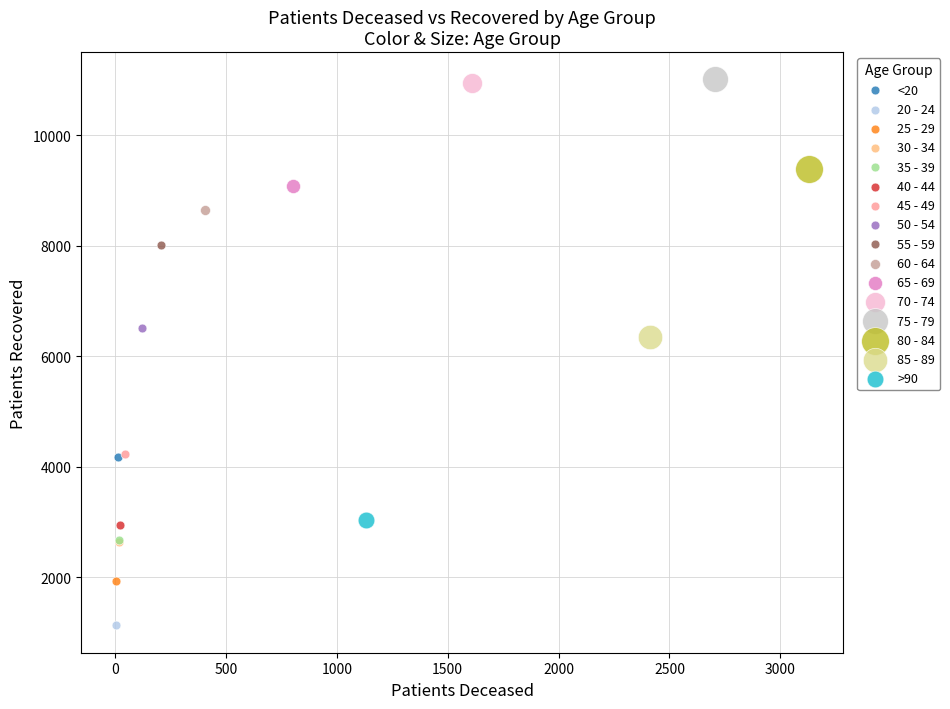

What are all the series names shown in the legend?

<20, 20 - 24, 25 - 29, 30 - 34, 35 - 39, 40 - 44, 45 - 49, 50 - 54, 55 - 59, 60 - 64, 65 - 69, 70 - 74, 75 - 79, 80 - 84, 85 - 89, >90